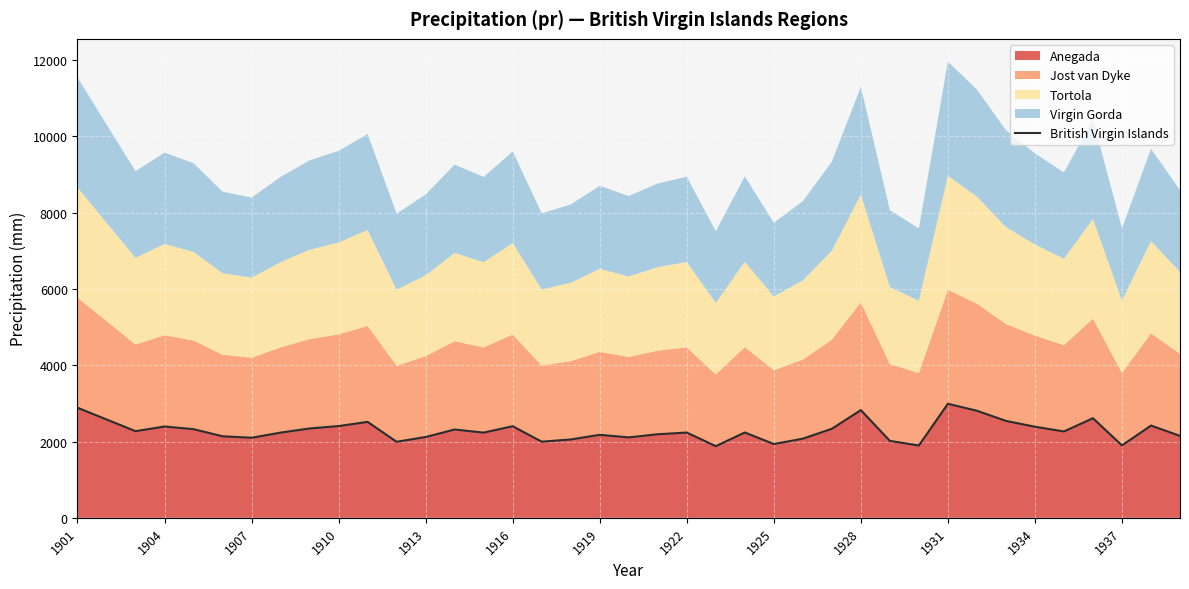

What is the maximum value for Anegada?

2988.8